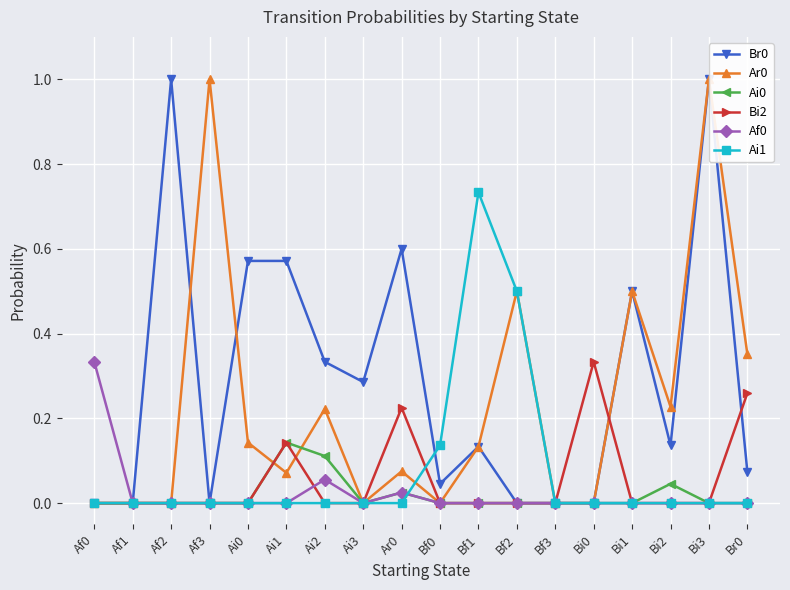

How many values in the Ar0 series exceed 0?

11